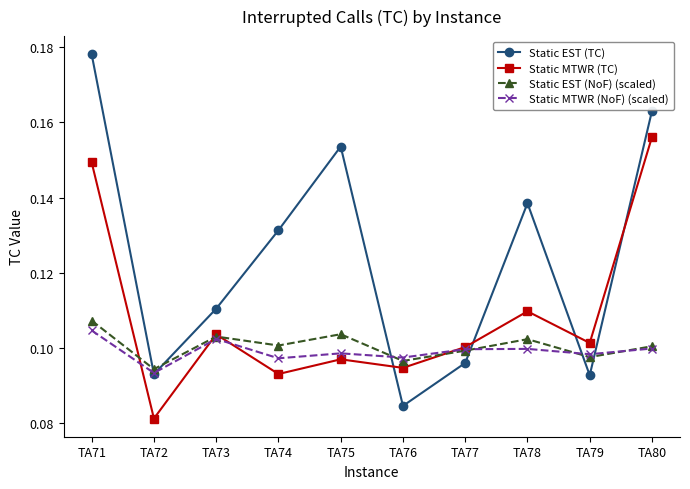

Which series has the widest spread of values?

Static EST (TC)